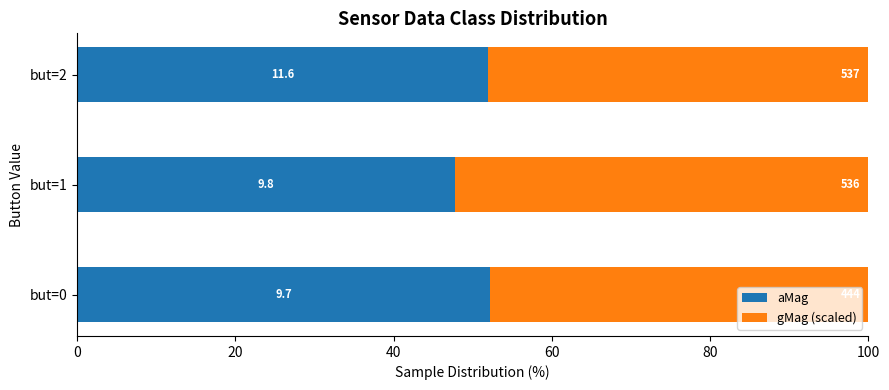

What are all the series names shown in the legend?

aMag, gMag (scaled)